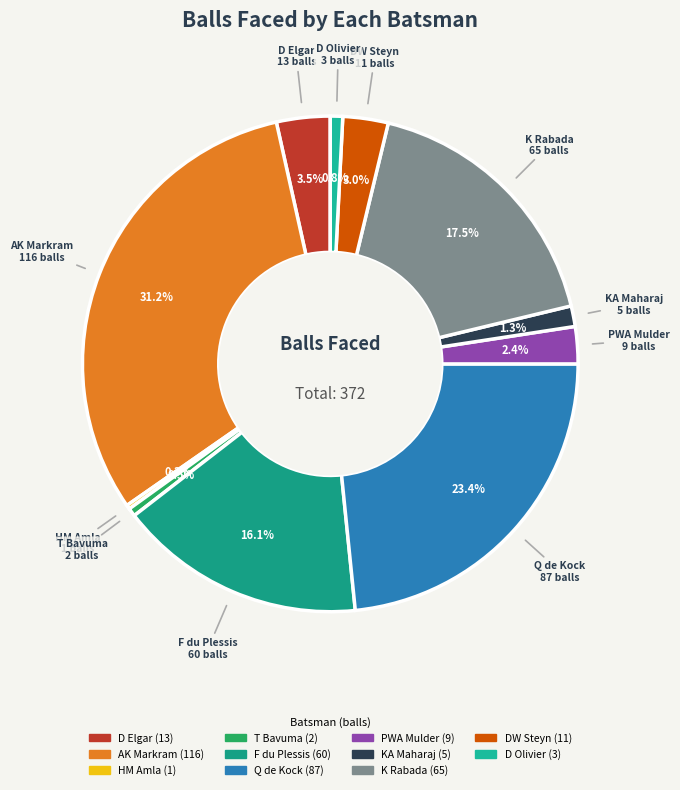

Is K Rabada the majority of the pie?

No